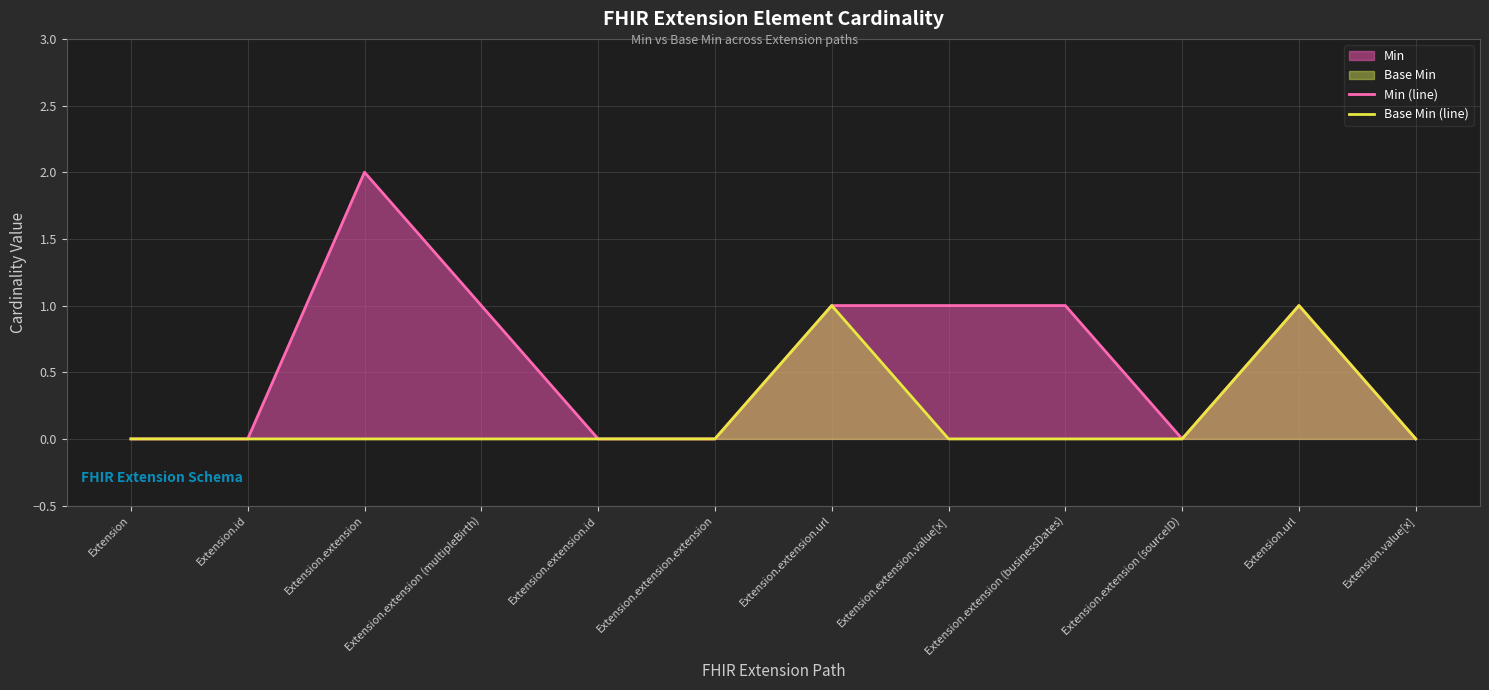

At which label is Base Min (line) closest to 0?

Extension